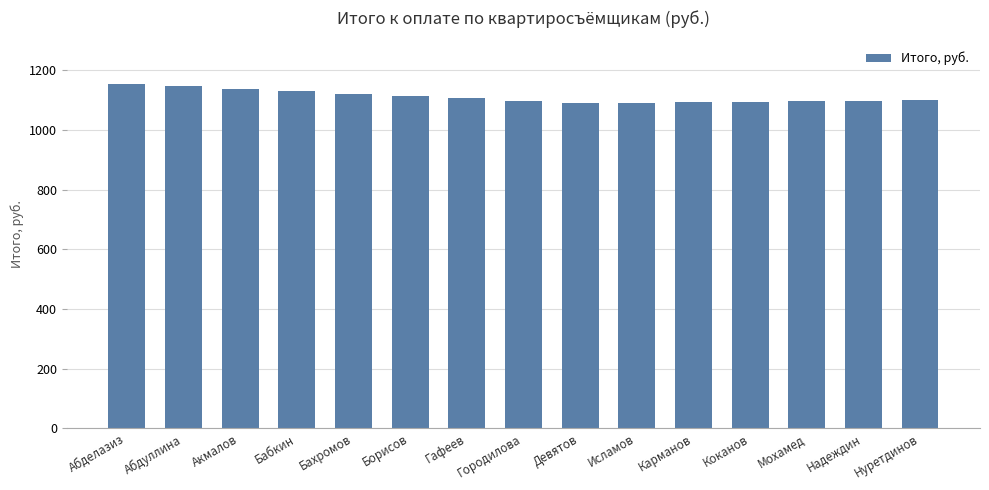

What is the value of the 10th bar from the left?

1090.8